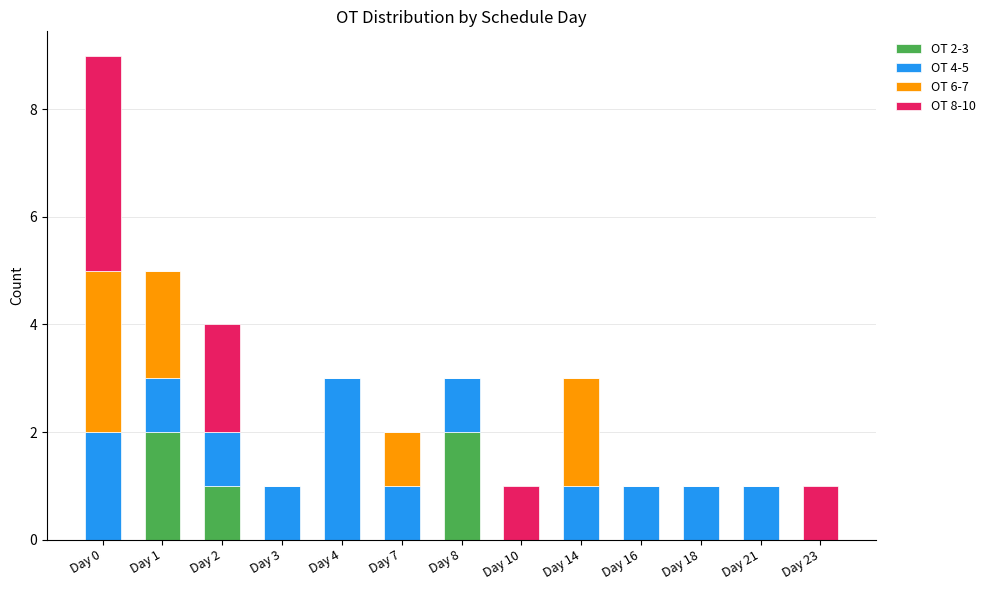

Count the number of data series in this chart.

4